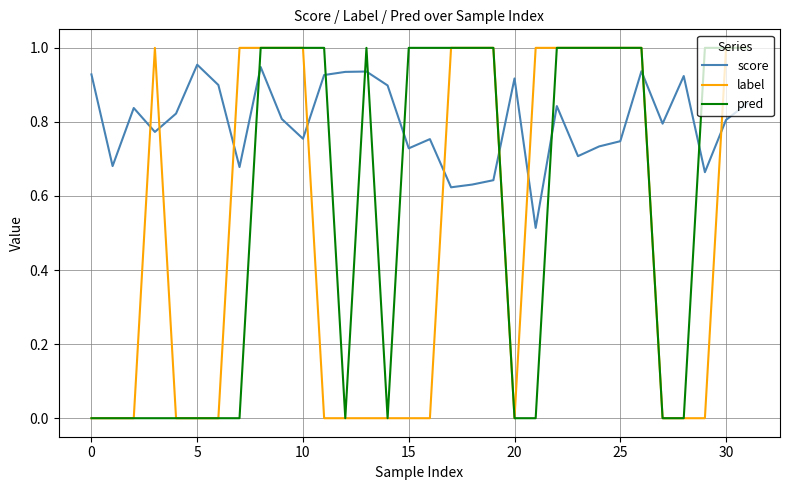

Which series has the largest total across all categories?

score